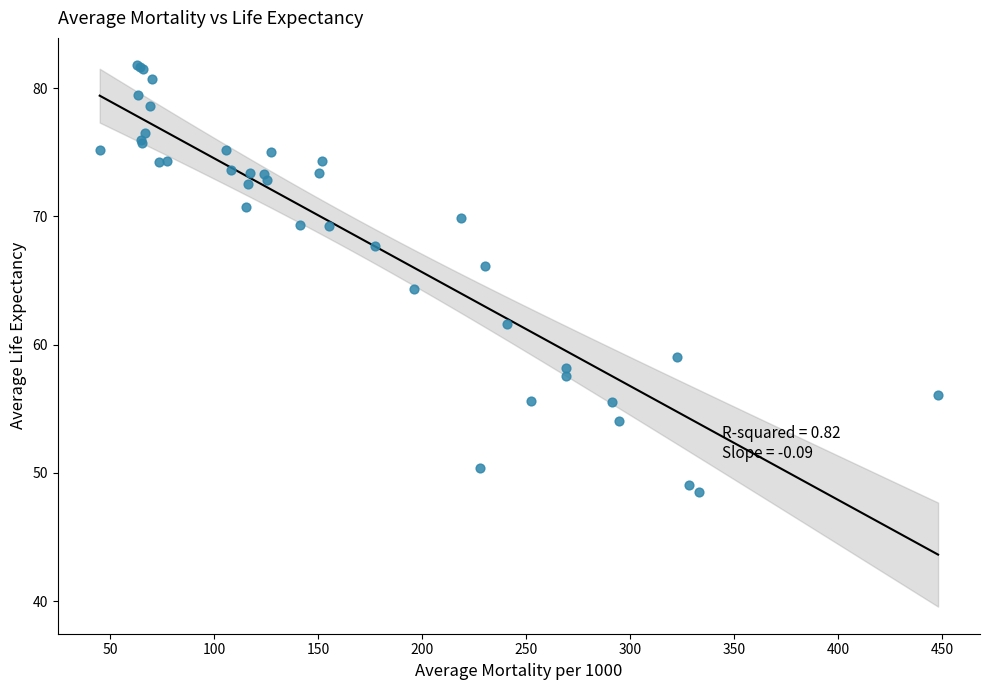

What Y value in the scatter plot is closest to 65?

64.3